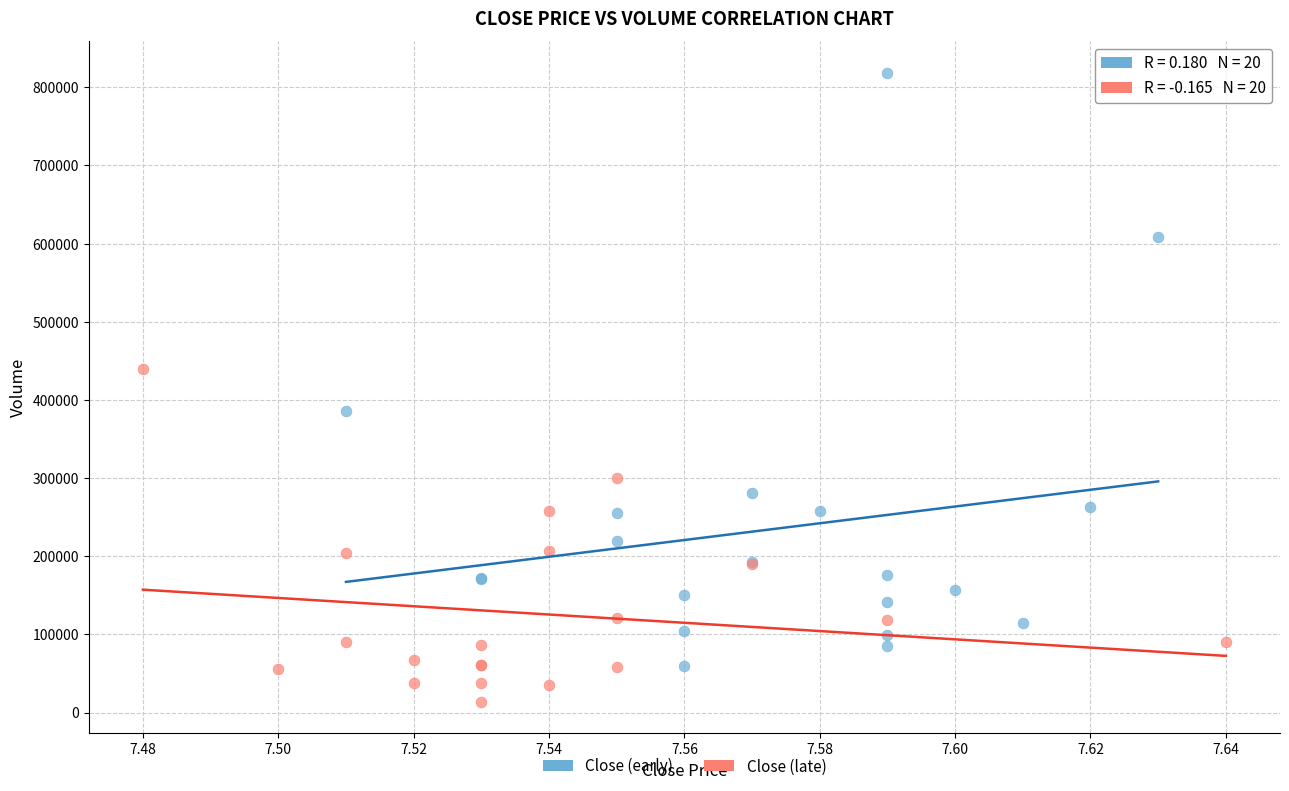

Which series contains the highest Y value?

Close (early)